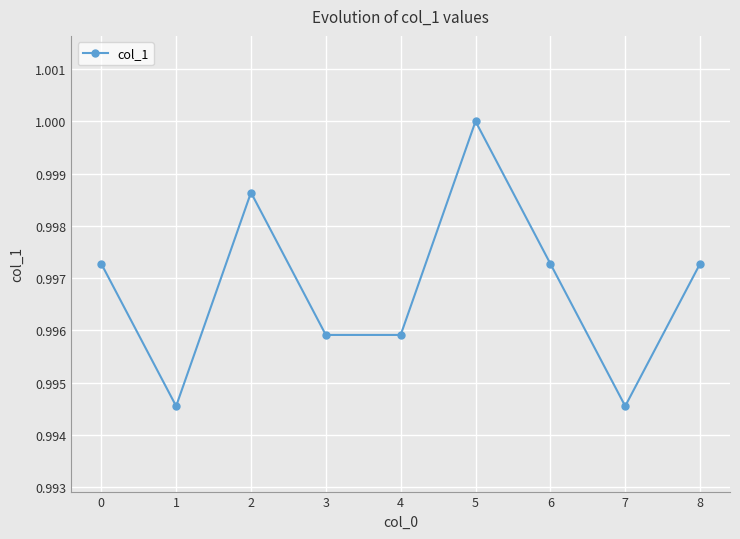

How many lines are shown in the chart?

1